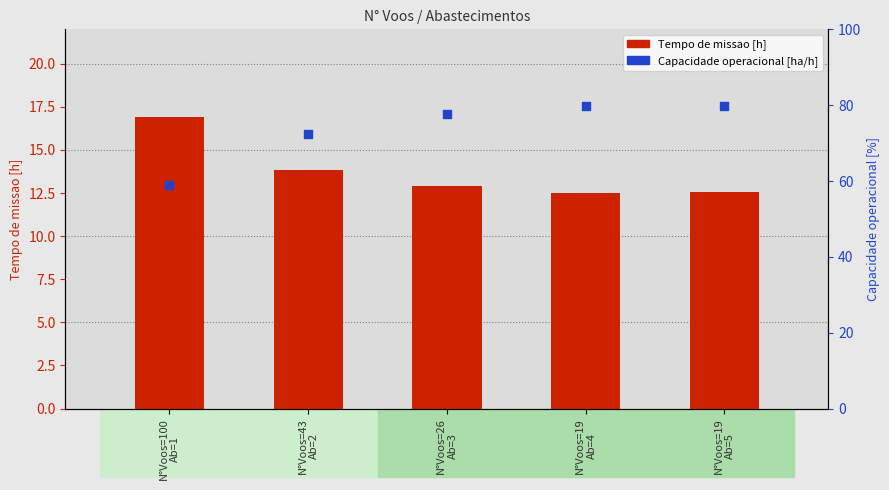

Which series has the largest total across all categories?

Capacidade operacional [ha/h]